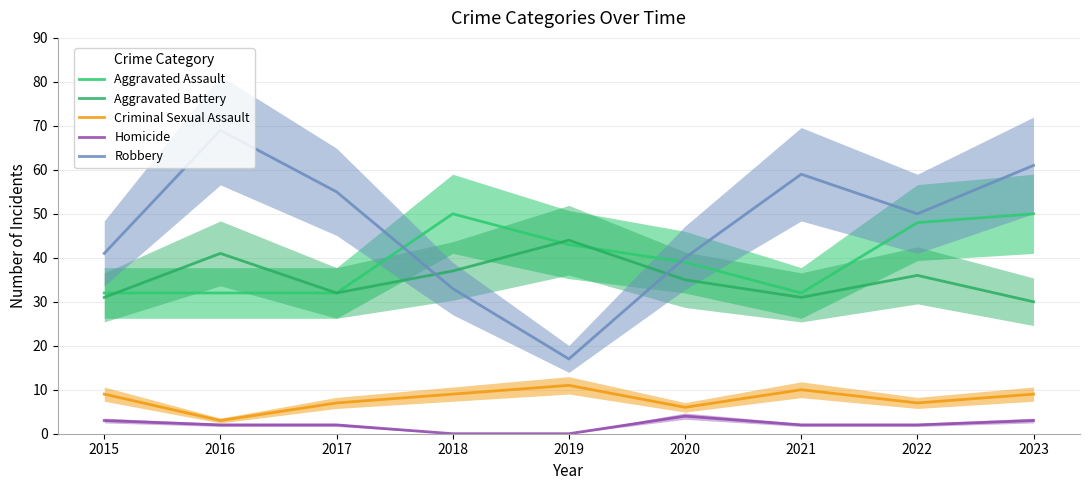

At which label does Criminal Sexual Assault first exceed 9?

2019